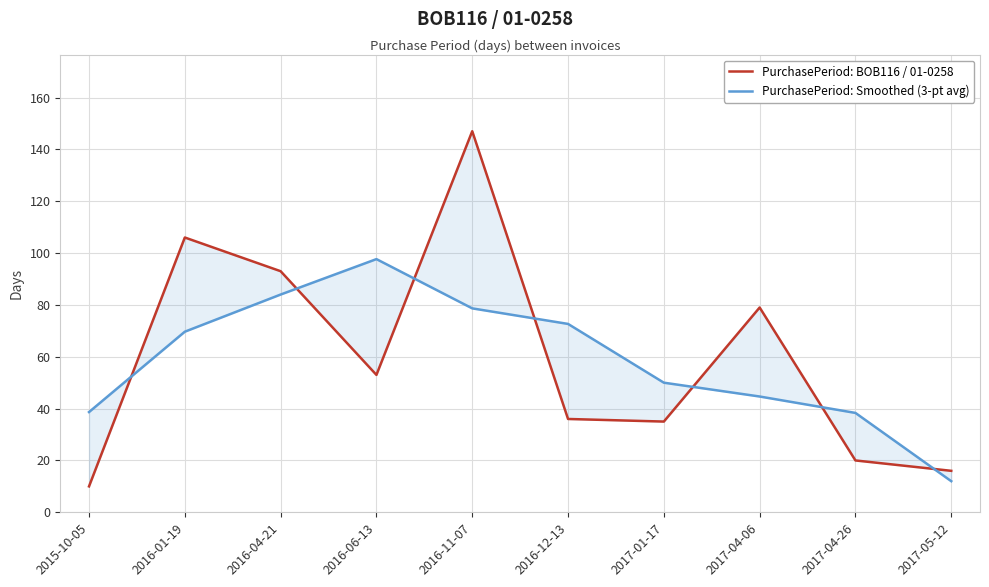

What is the total value across all series at 2016-04-21?

177.0